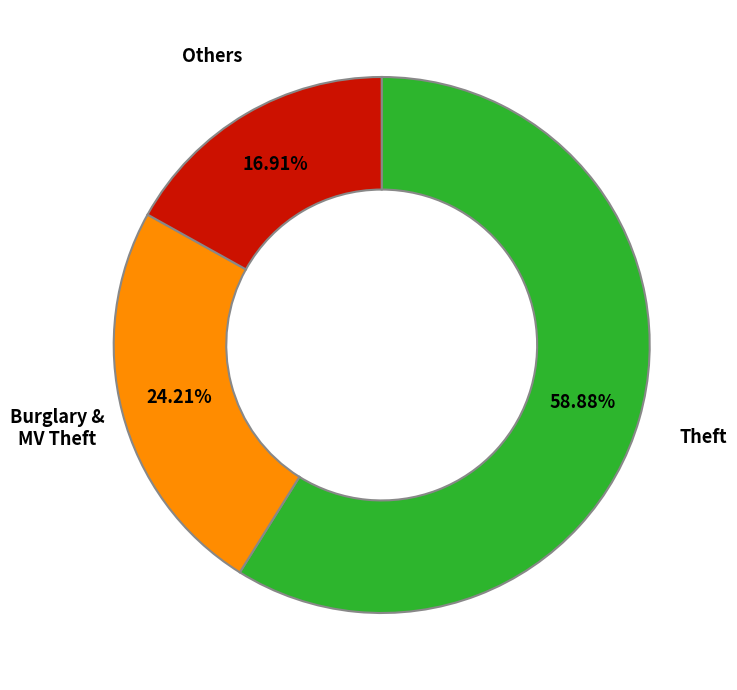

Is there any slice that represents more than half of the pie?

Yes